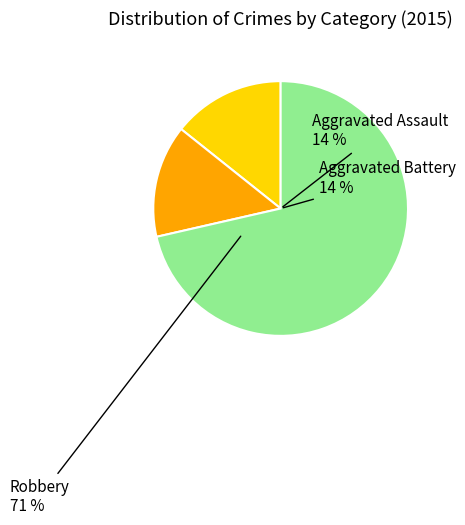

How much of the chart is everything except Aggravated Assault?

85.7%